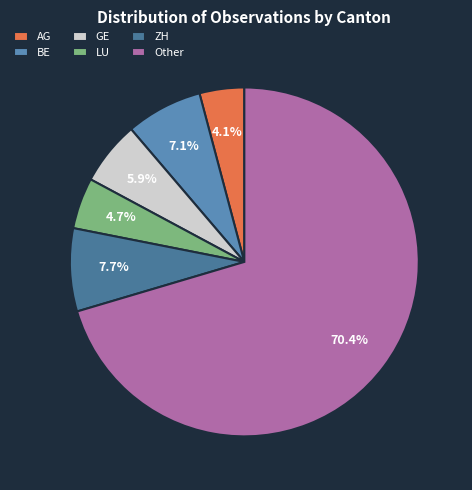

How much of the chart is everything except LU?

95.3%